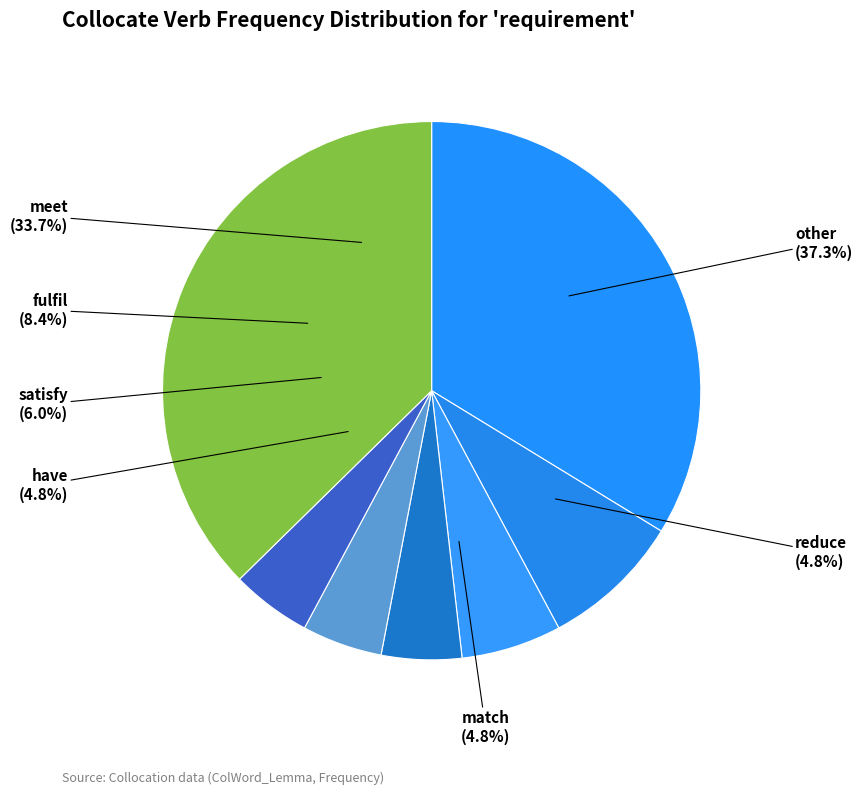

Do other and satisfy together represent more than half of the pie?

No